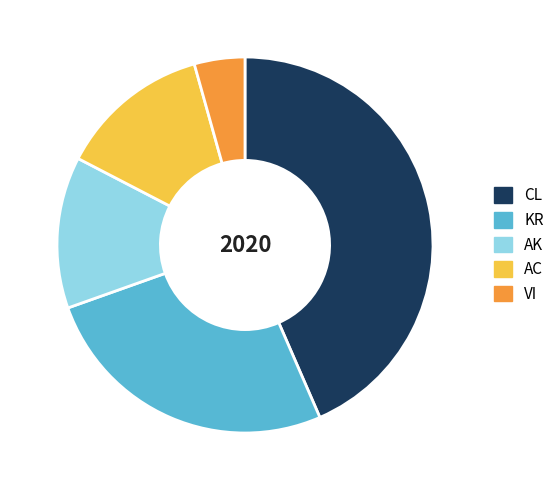

Does any single category account for the majority?

No